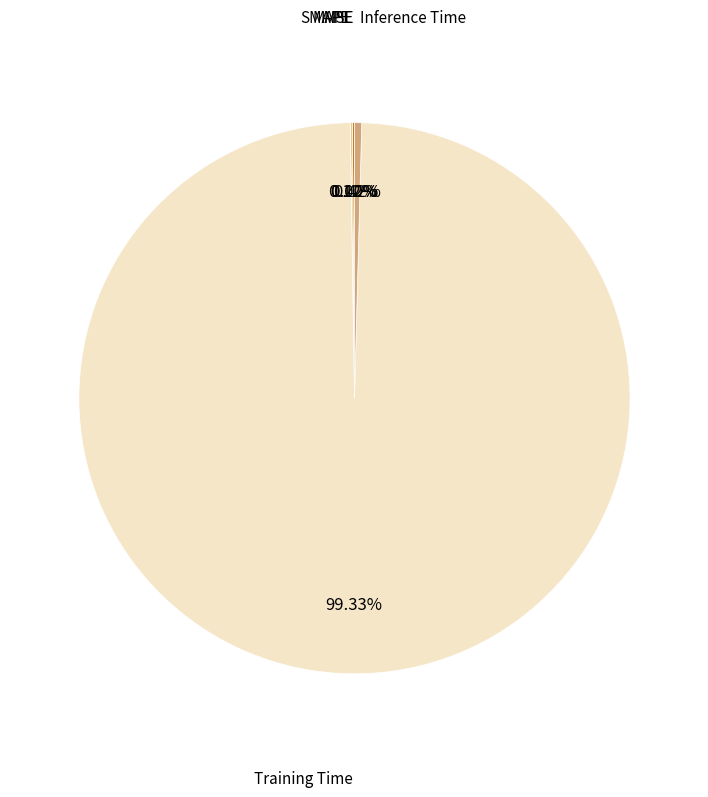

Which slice is the largest?

Training Time